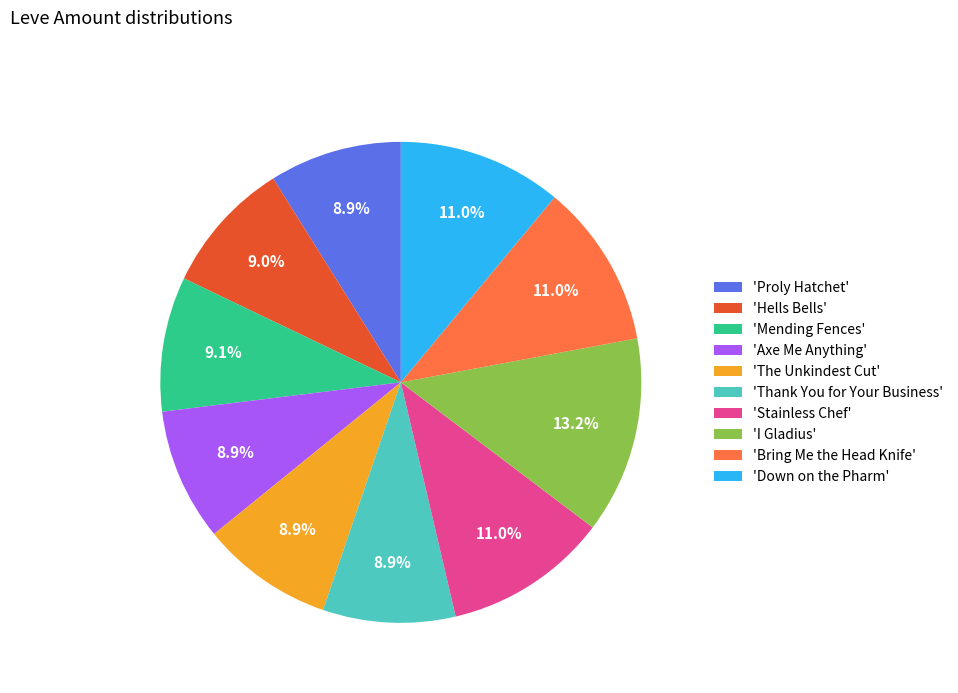

Between 'Down on the Pharm' and 'The Unkindest Cut', which is larger?

'Down on the Pharm'